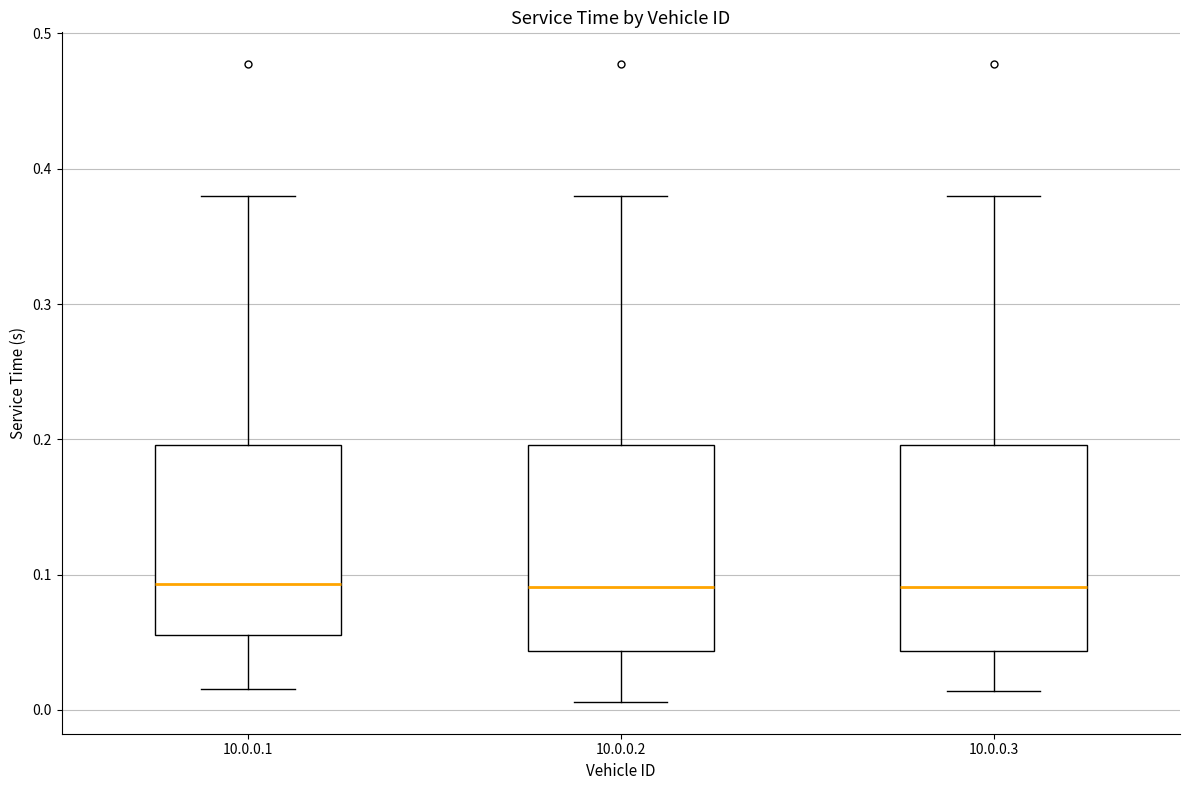

Reading left to right, read every box against the y-axis: the position of its median line, the range the box covers, and the ends of its whiskers. The values are not printed on the chart, so give them approximately, as read against the axis.

10.0.0.1: median 0.09, box 0.06 to 0.20, whiskers 0.02 to 0.38
10.0.0.2: median 0.09, box 0.04 to 0.20, whiskers 0.01 to 0.38
10.0.0.3: median 0.09, box 0.04 to 0.20, whiskers 0.01 to 0.38